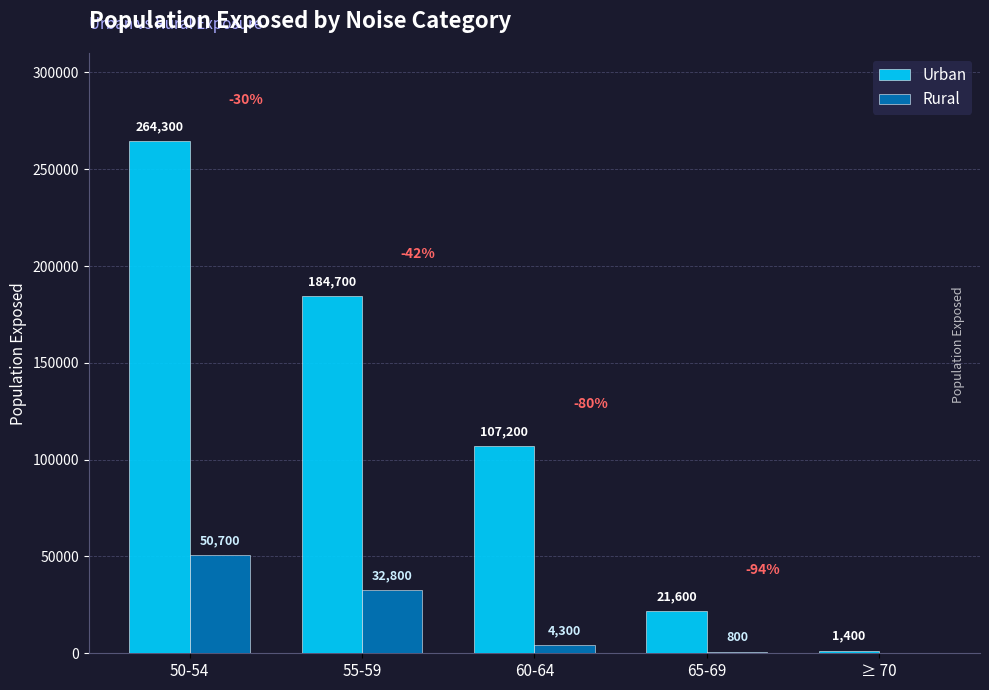

True or false: Urban has a value of 58251 at 60-64.

False